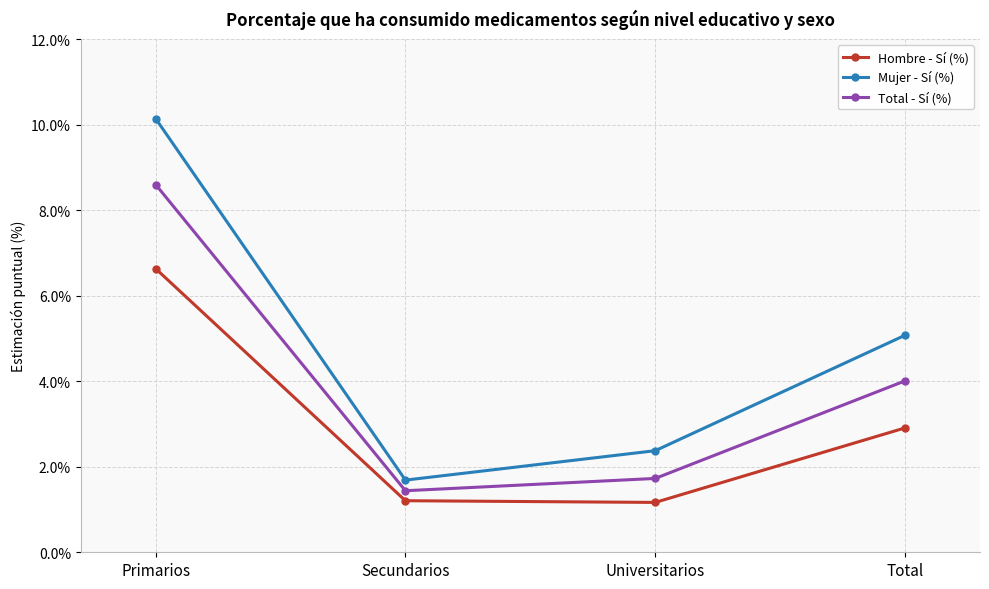

What is the difference between the second highest and minimum values in the Mujer - Sí (%) series?

3.4